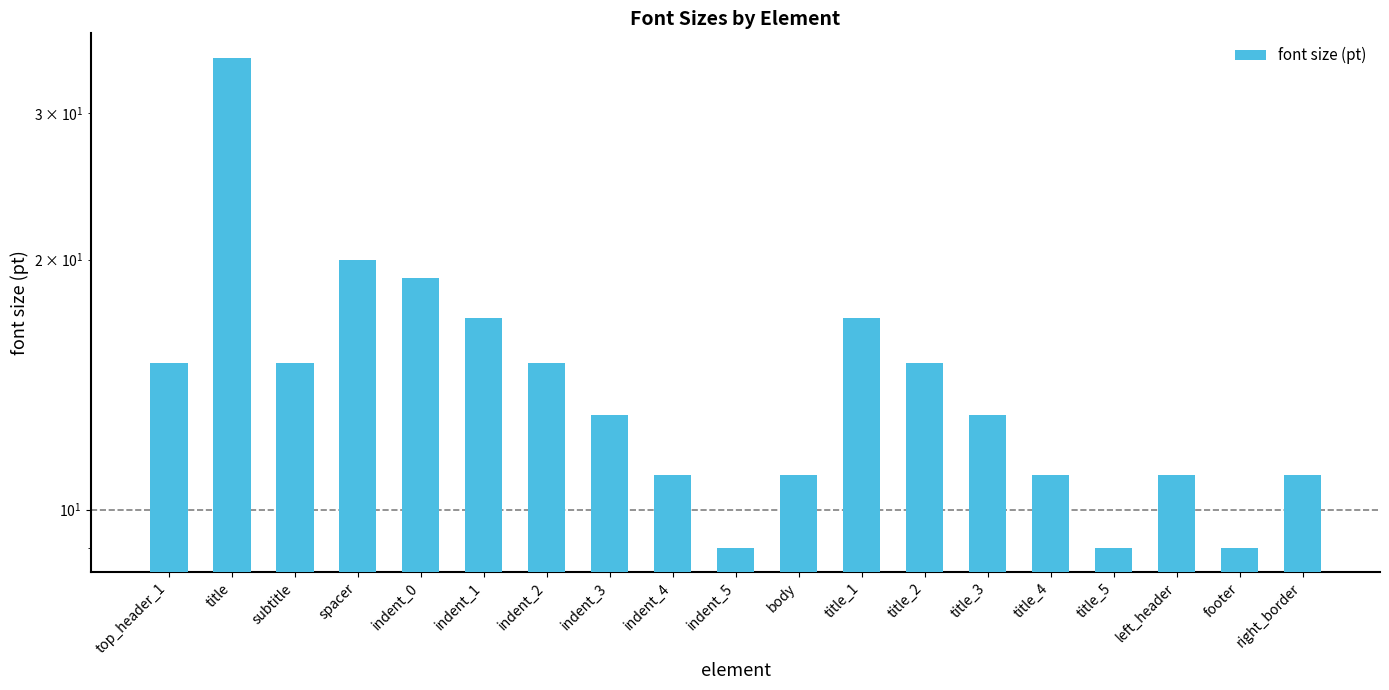

The value at title is 13. True or false?

False